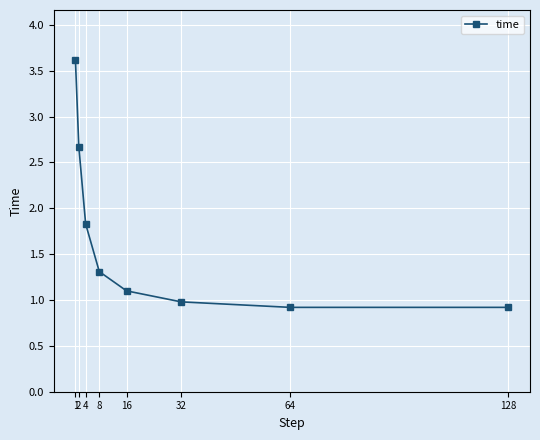

Which label corresponds to the largest value in the chart?

1